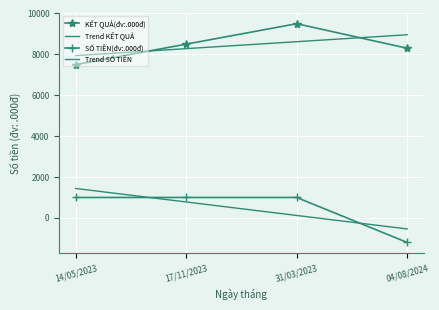

How many negative values does the SỐ TIỀN(đv:.000đ) series have?

1